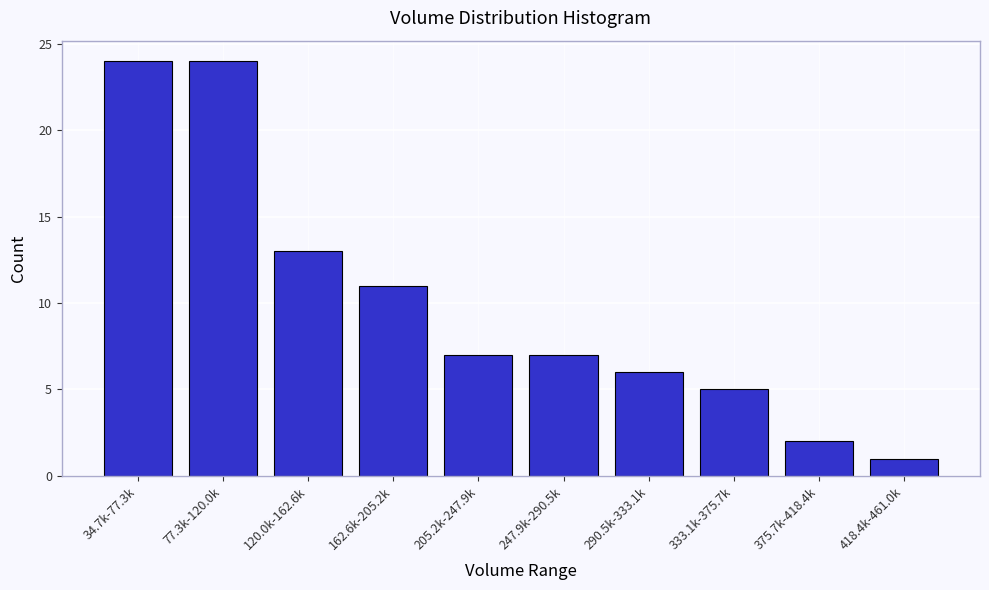

Reading left to right, what are all the values shown in this chart?

34.7k-77.3k=24	77.3k-120.0k=24	120.0k-162.6k=13	162.6k-205.2k=11	205.2k-247.9k=7	247.9k-290.5k=7	290.5k-333.1k=6	333.1k-375.7k=5	375.7k-418.4k=2	418.4k-461.0k=1